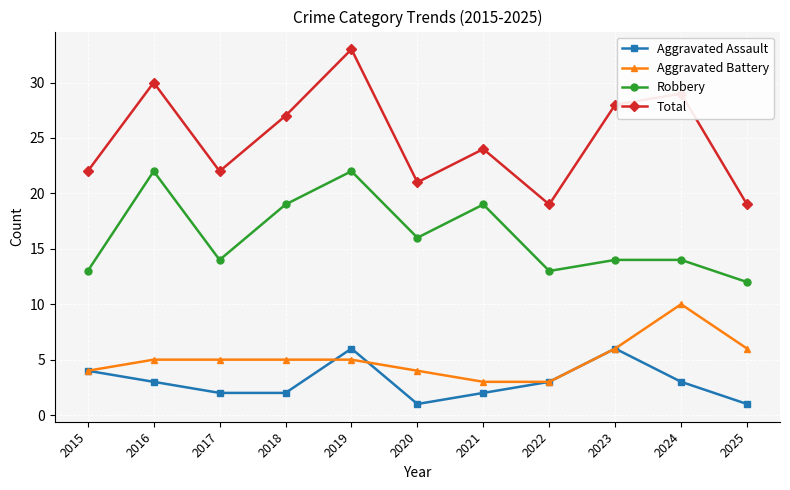

How many values in the Total series are below 24?

5